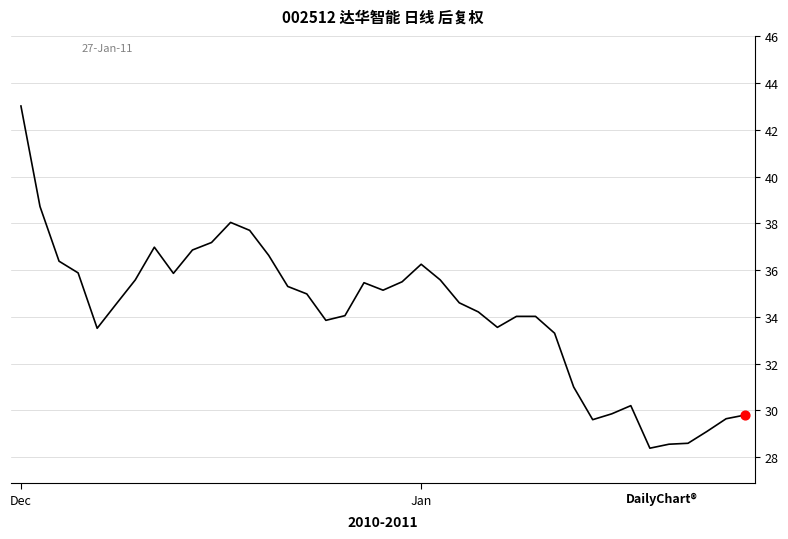

What is the greatest value displayed?

43.0